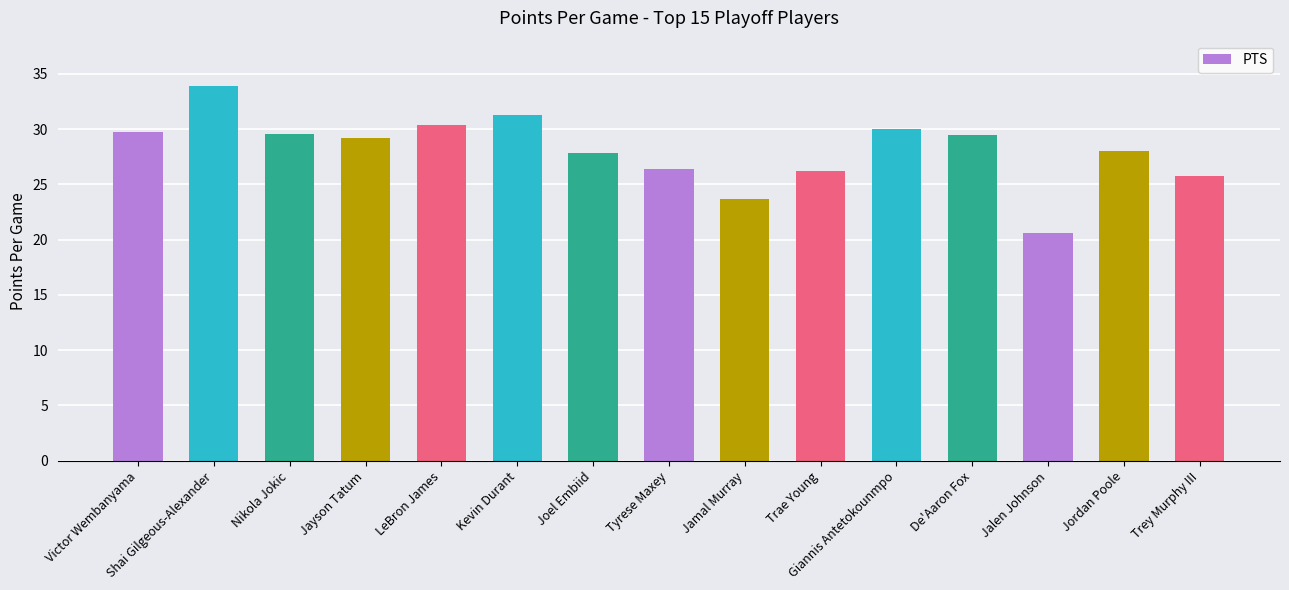

Read the value at De'Aaron Fox.

29.5